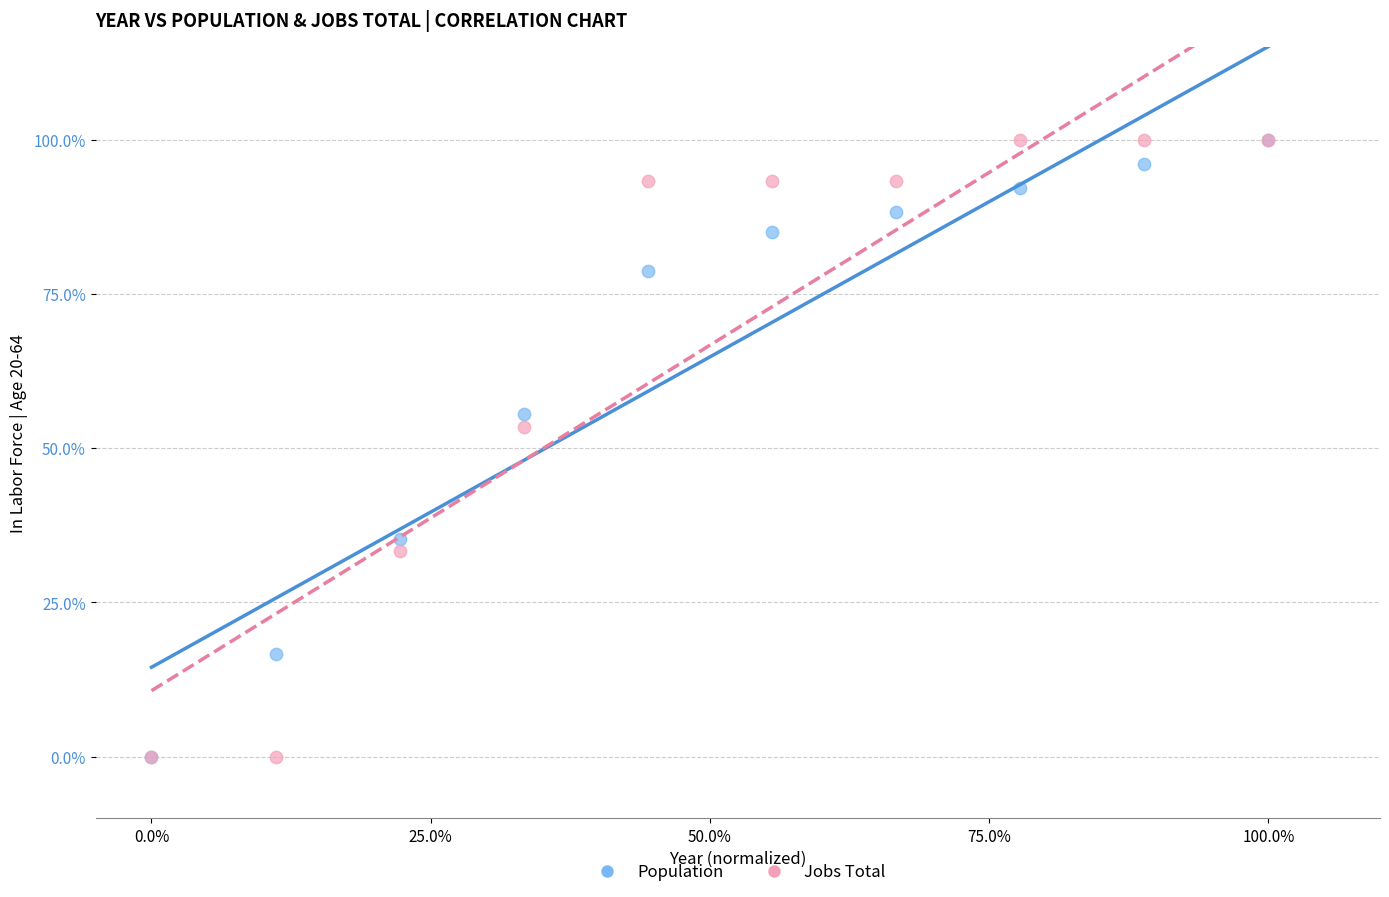

What are all the series names shown in the legend?

Population, Jobs Total